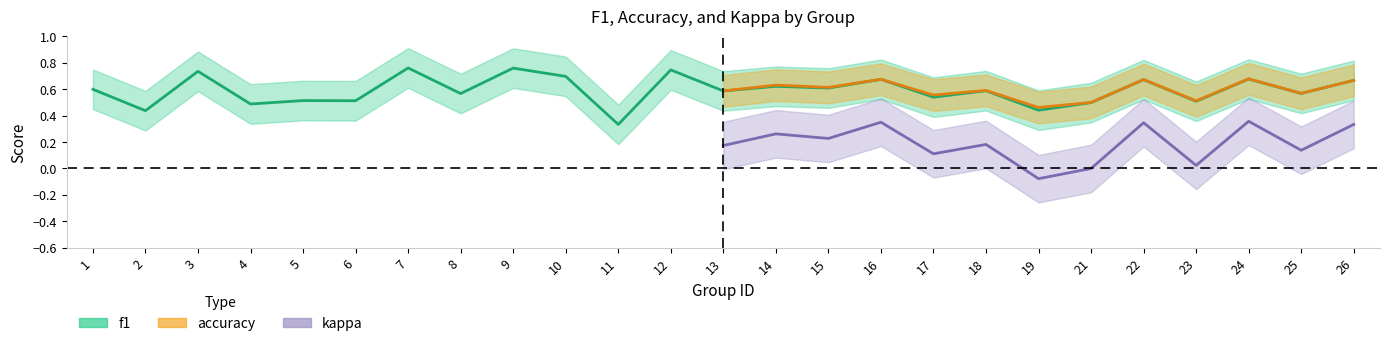

What is the approximate value of accuracy at 13?

0.6